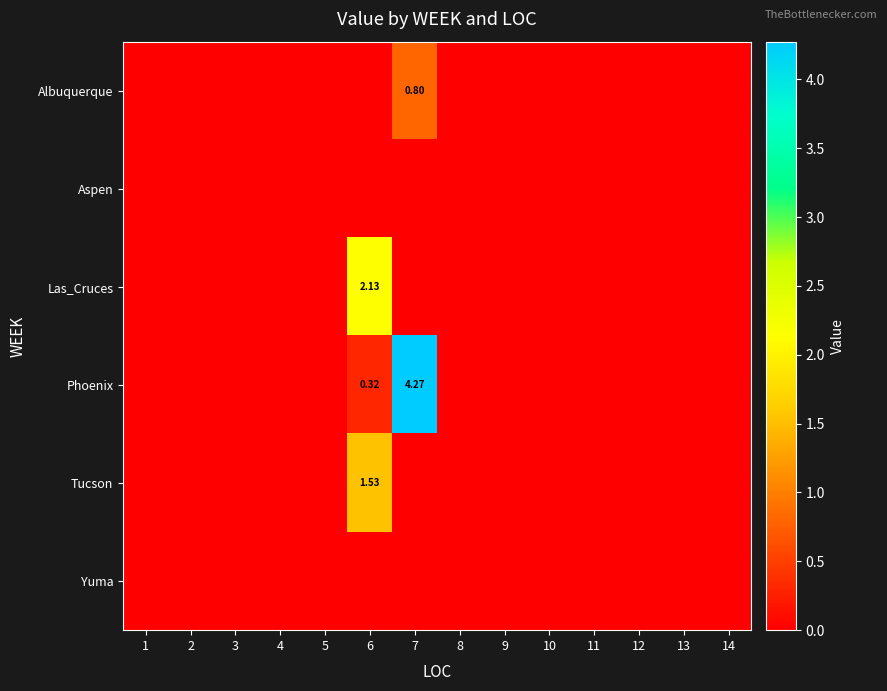

Which series has the largest total across all categories?

Phoenix